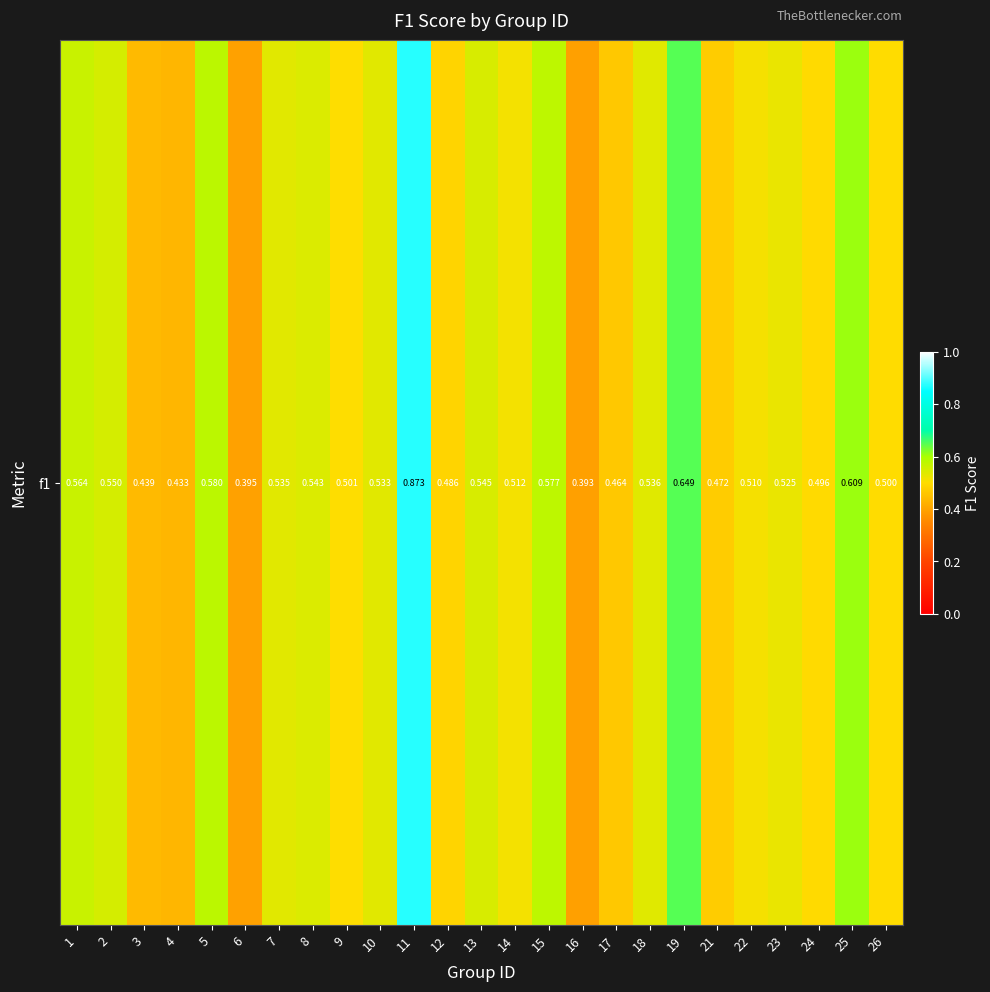

The value at 12 is 0.5. True or false?

True